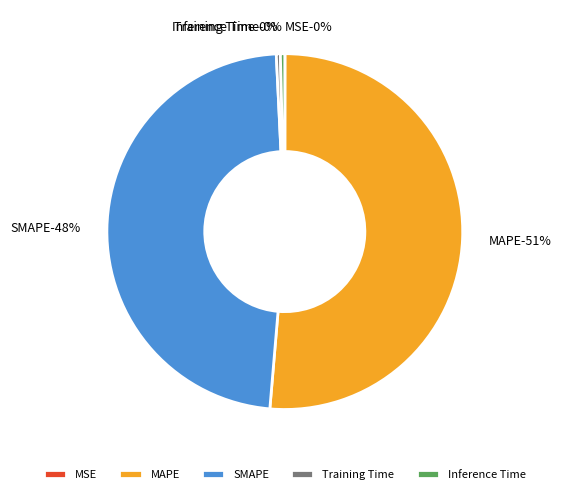

Which slice is the largest?

MAPE